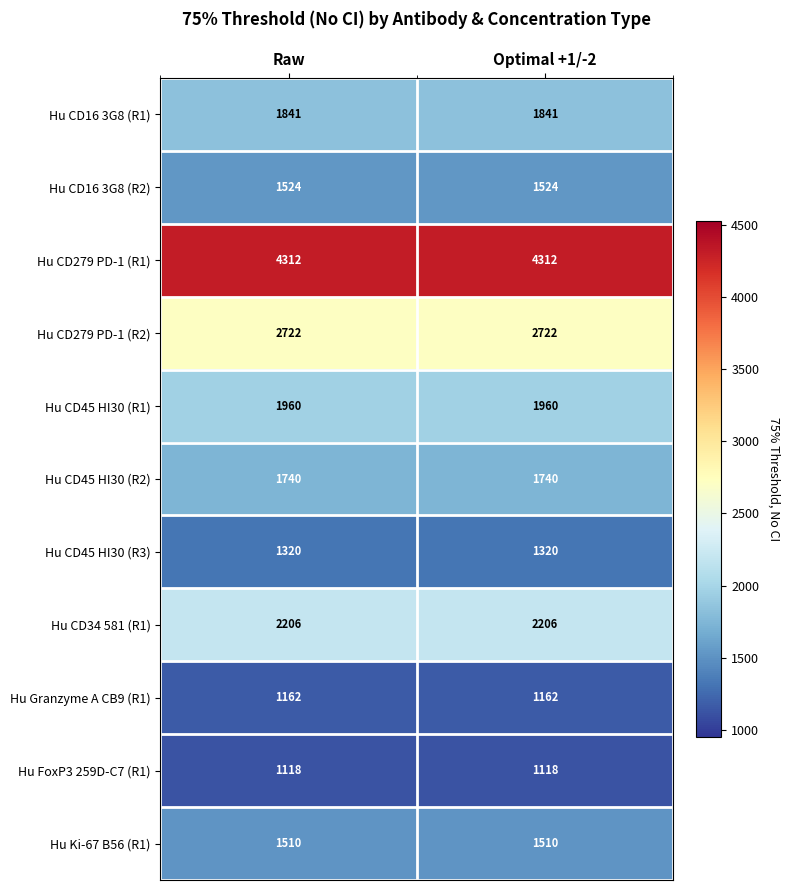

Reading left to right, list all the values displayed in this chart.

Hu CD16 3G8 (R1): 1841	1841
Hu CD16 3G8 (R2): 1524	1524
Hu CD279 PD-1 (R1): 4312	4312
Hu CD279 PD-1 (R2): 2722	2722
Hu CD45 HI30 (R1): 1960	1960
Hu CD45 HI30 (R2): 1740	1740
Hu CD45 HI30 (R3): 1320	1320
Hu CD34 581 (R1): 2206	2206
Hu Granzyme A CB9 (R1): 1162	1162
Hu FoxP3 259D-C7 (R1): 1118	1118
Hu Ki-67 B56 (R1): 1510	1510